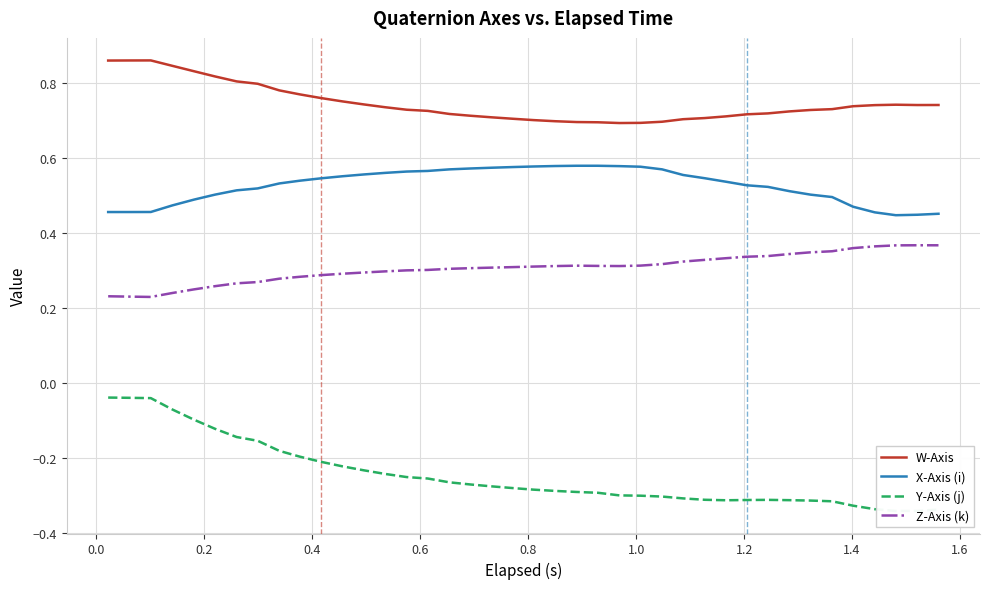

Is this an area chart (filled region under the line)?

No